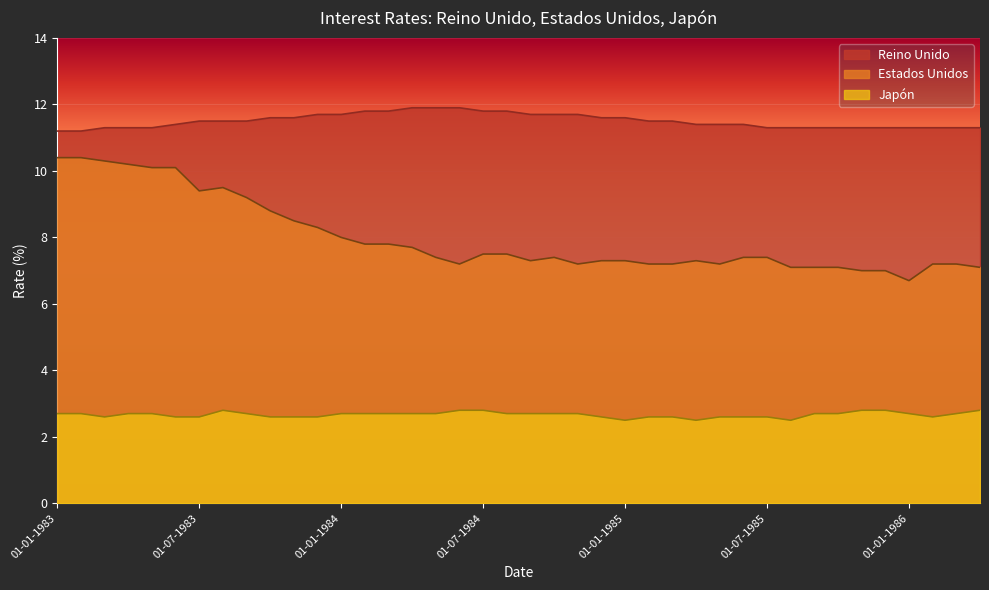

Count the number of categories in the chart.

40